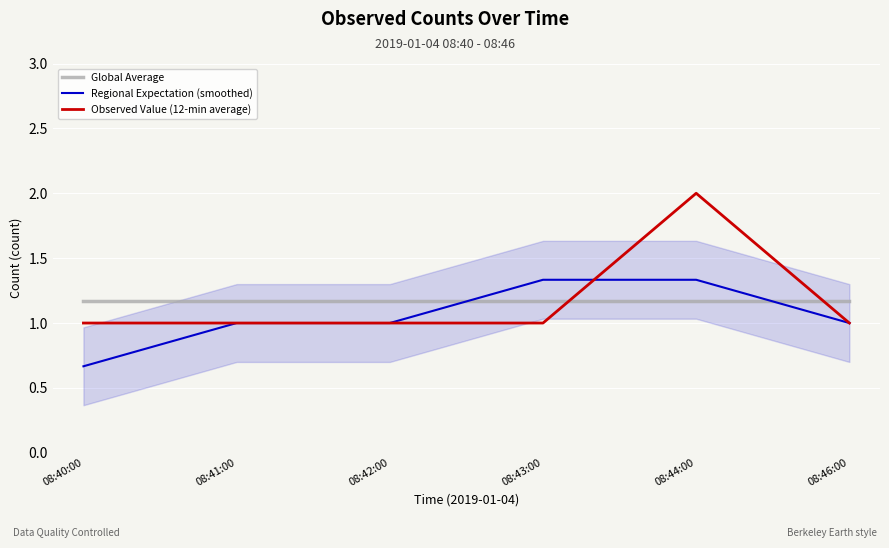

List the series in order of their peak value, highest first.

Observed Value (12-min average), Regional Expectation (smoothed), Global Average